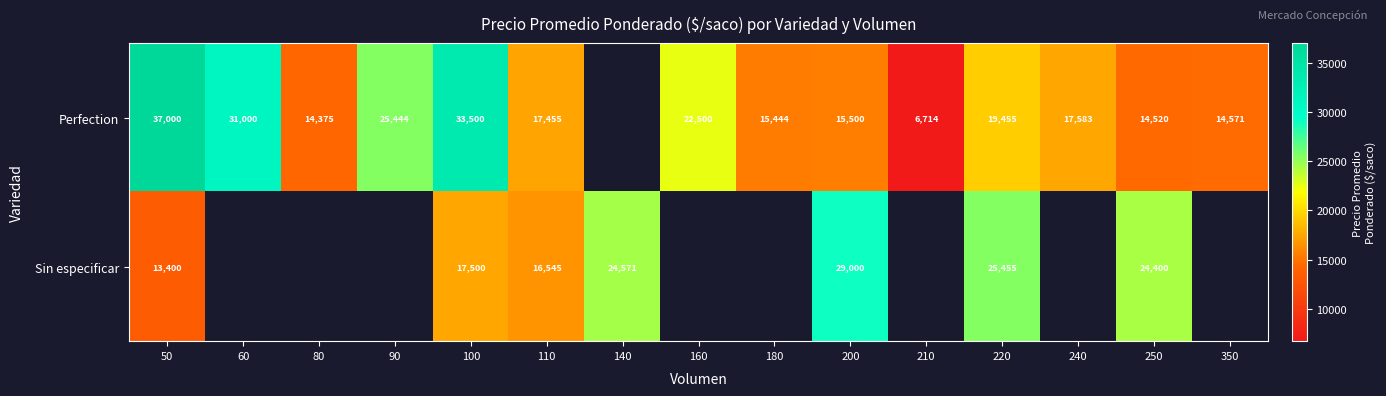

Count the number of data series in this chart.

2